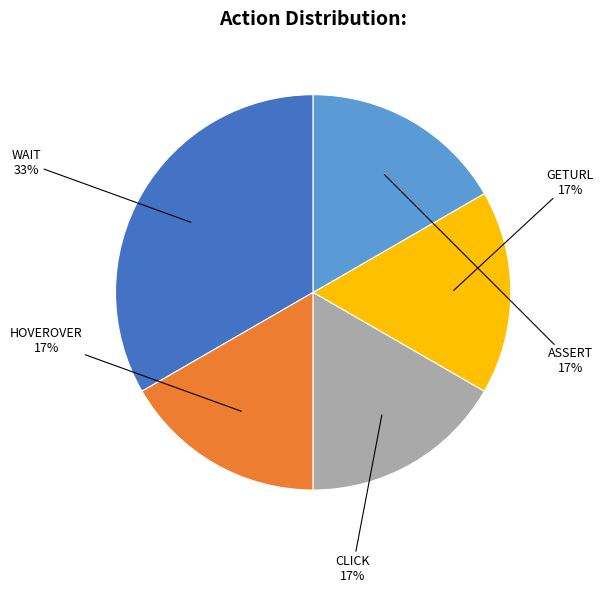

Count the number of slices in the pie.

5